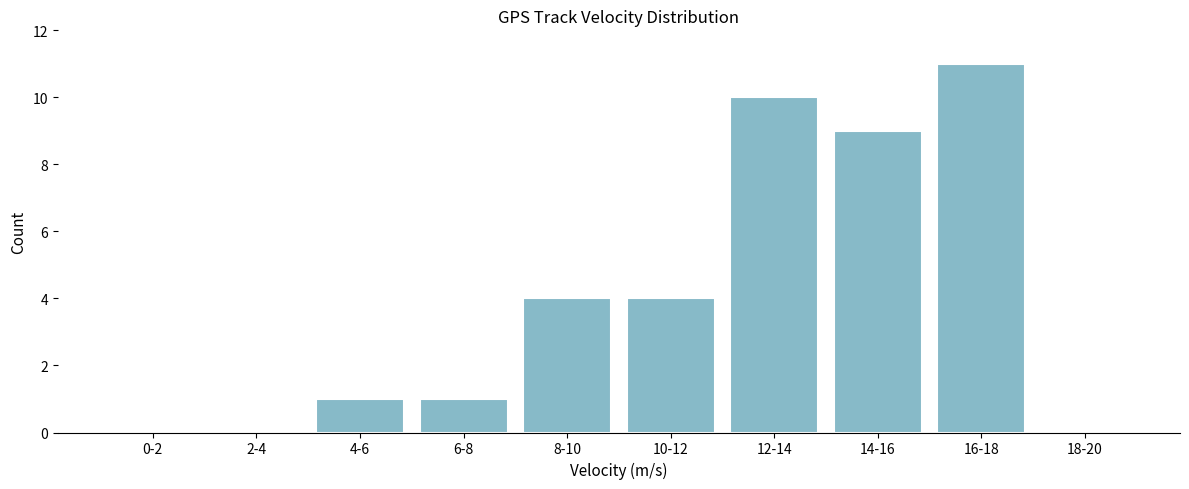

Reading left to right, transcribe all the data shown in this chart.

0-2=0	2-4=0	4-6=1	6-8=1	8-10=4	10-12=4	12-14=10	14-16=9	16-18=11	18-20=0